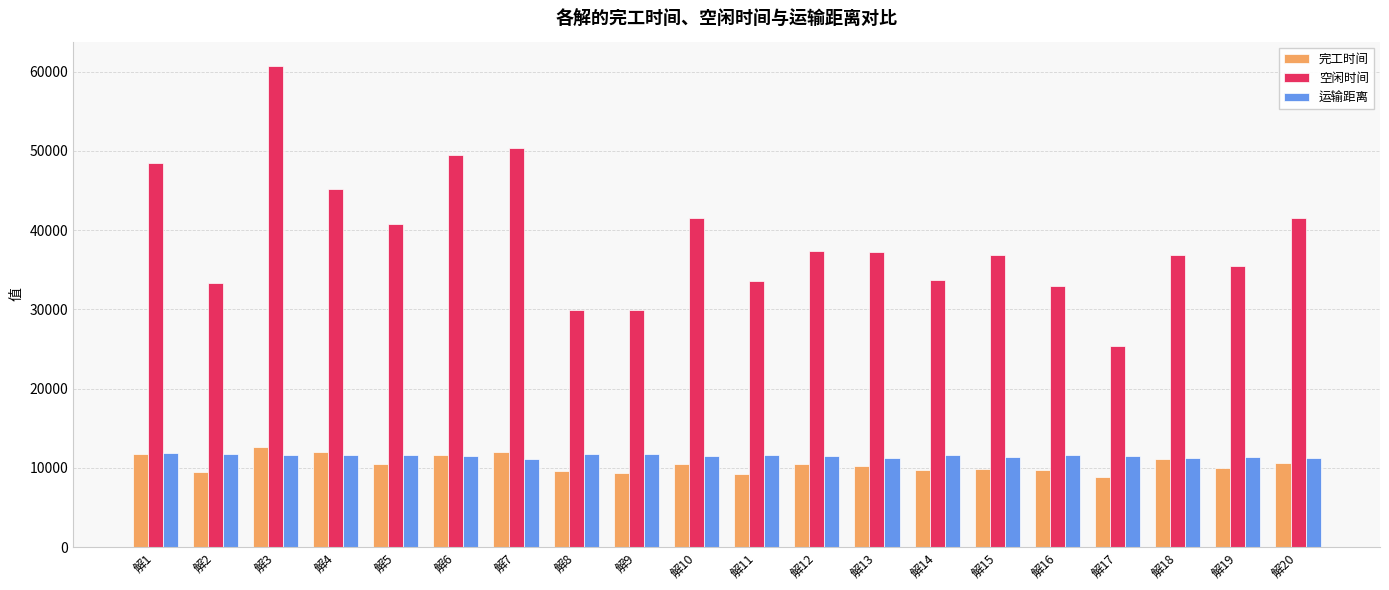

At which label does 空闲时间 first exceed 37284?

解1